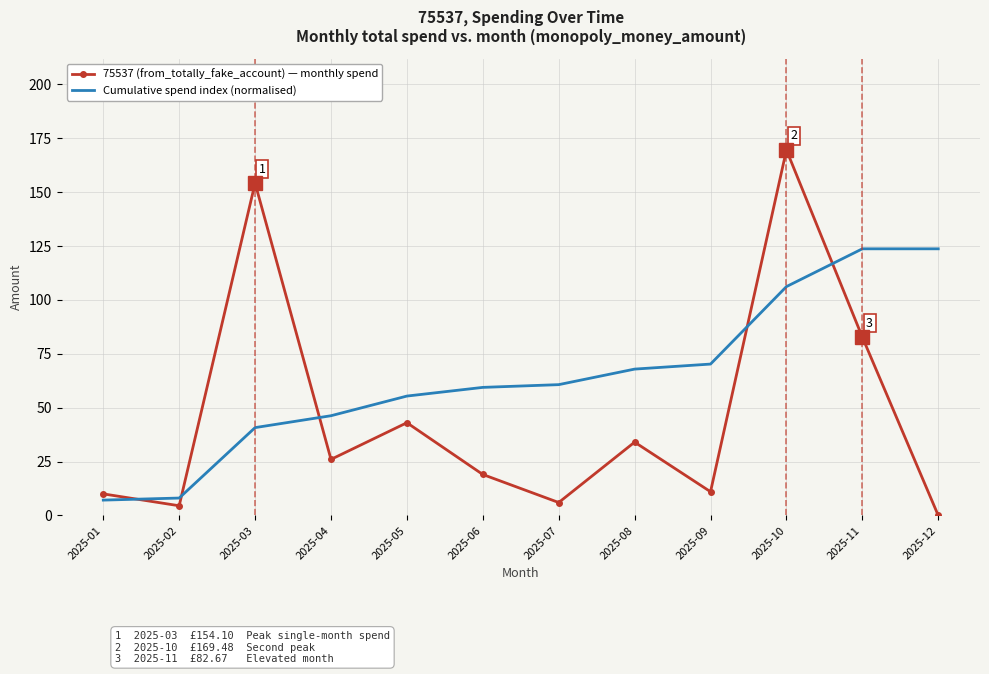

At which category does the chart reach its peak across all series?

2025-10